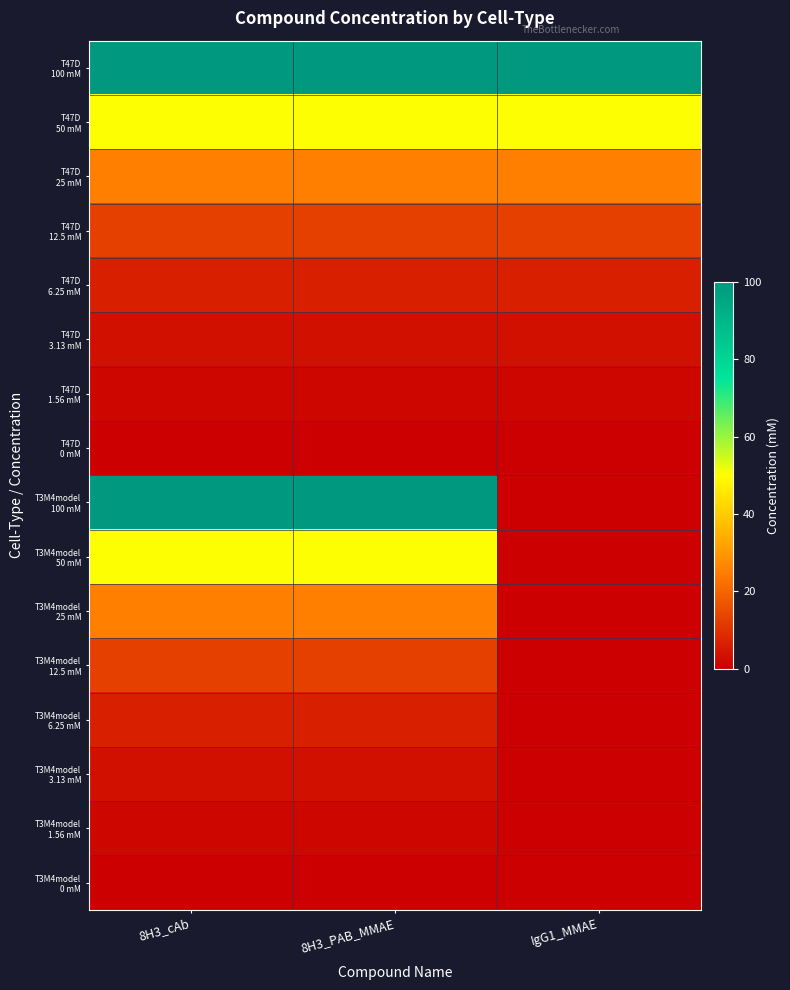

Which series has the largest total across all categories?

T47D 100 mM